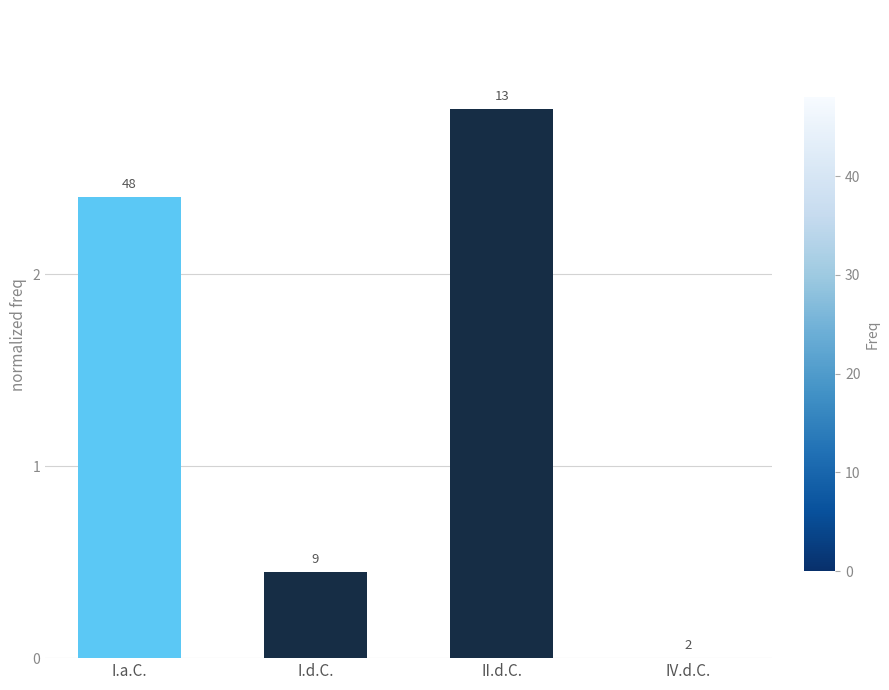

Reading left to right, what are all the values shown in this chart?

2.4	0.5	2.9	0.0